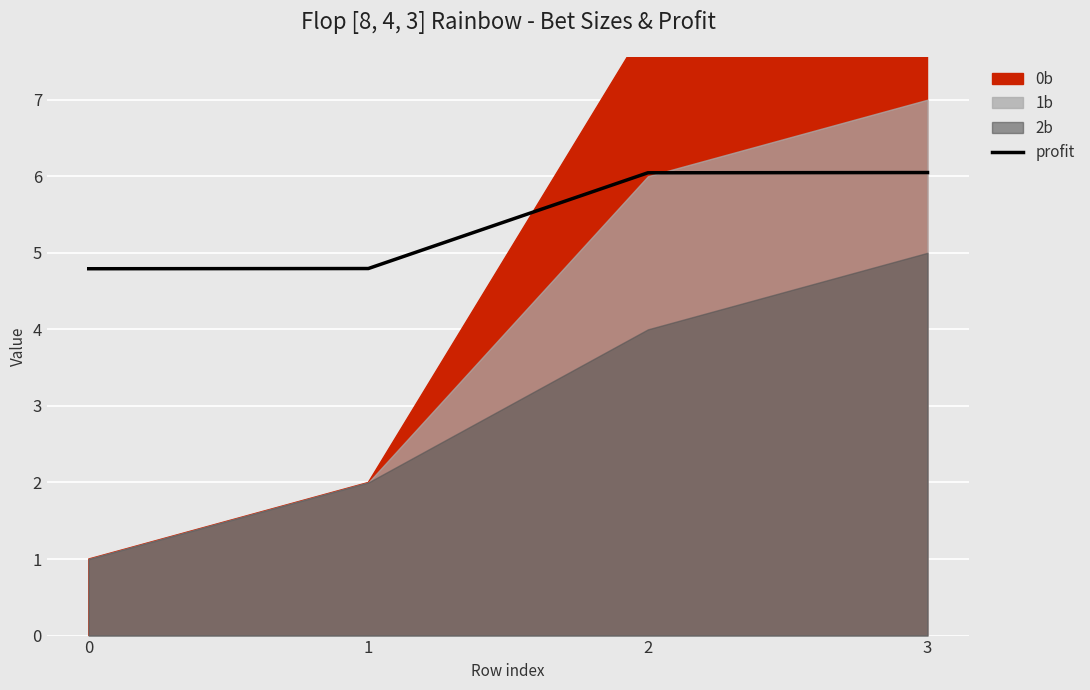

Between 1 and 0, which is larger?

1